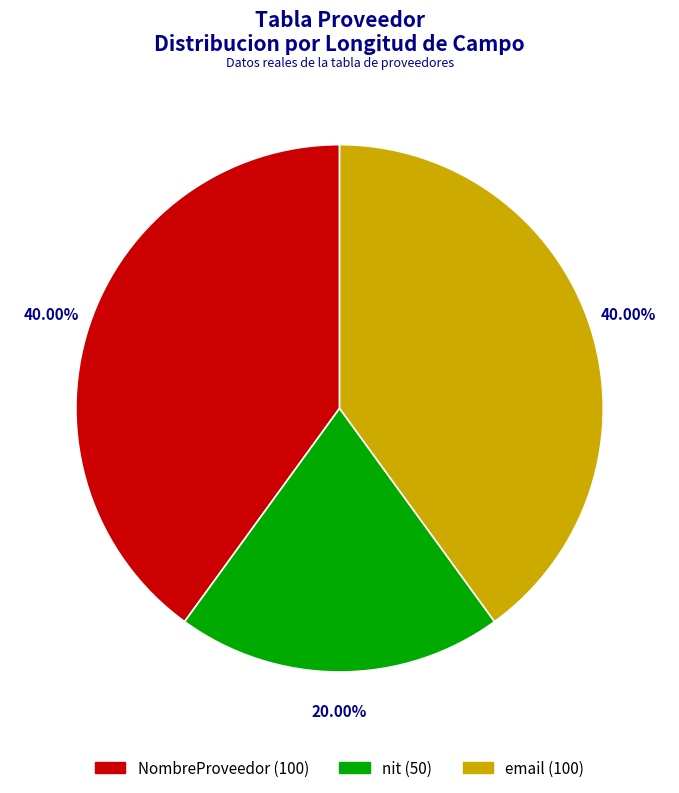

Is there a majority slice in this chart?

No